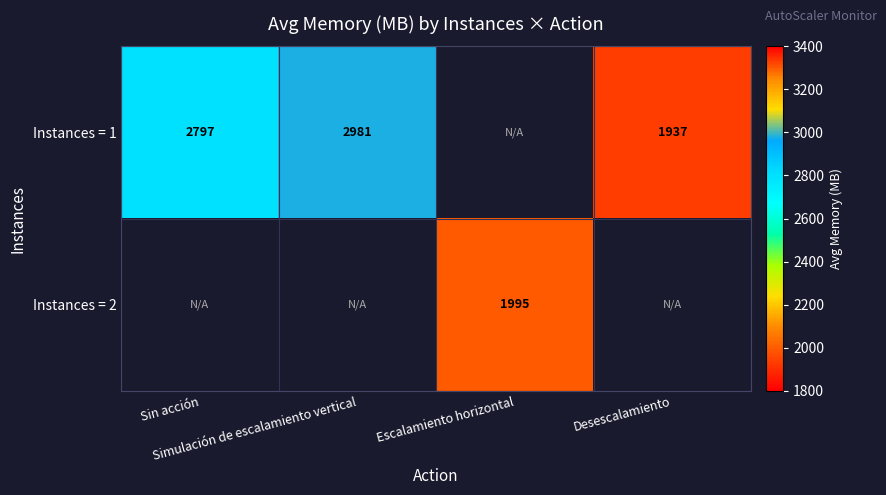

Rank the series by their maximum value, from highest to lowest.

Instances = 1, Instances = 2